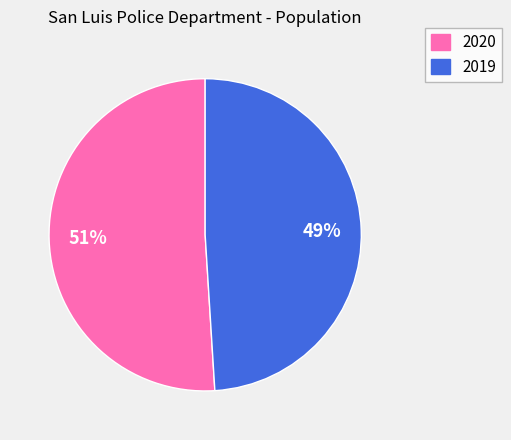

To the nearest percent, what is the average slice percentage?

50%